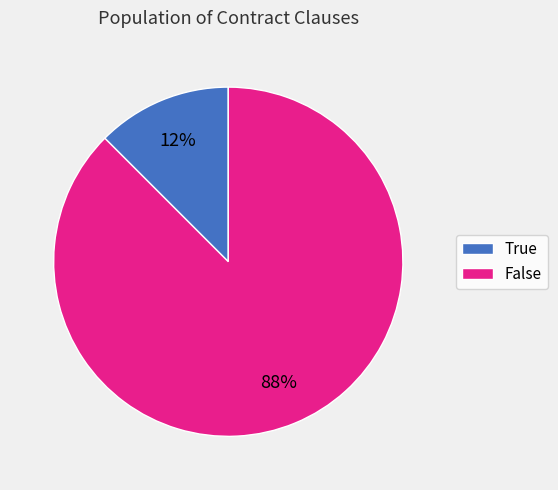

The True slice represents 6% of the pie. True or false?

False